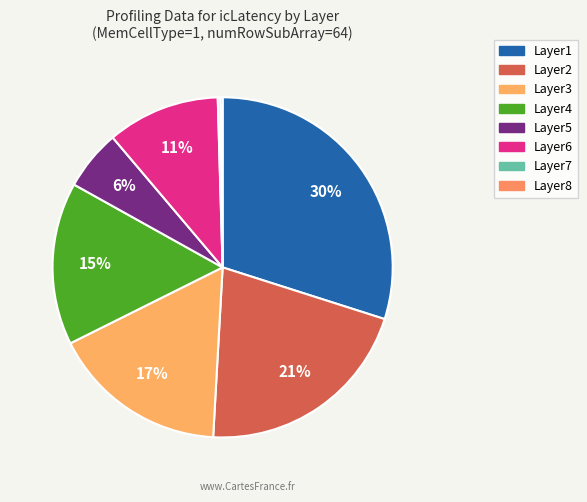

Is there any slice that represents more than half of the pie?

No